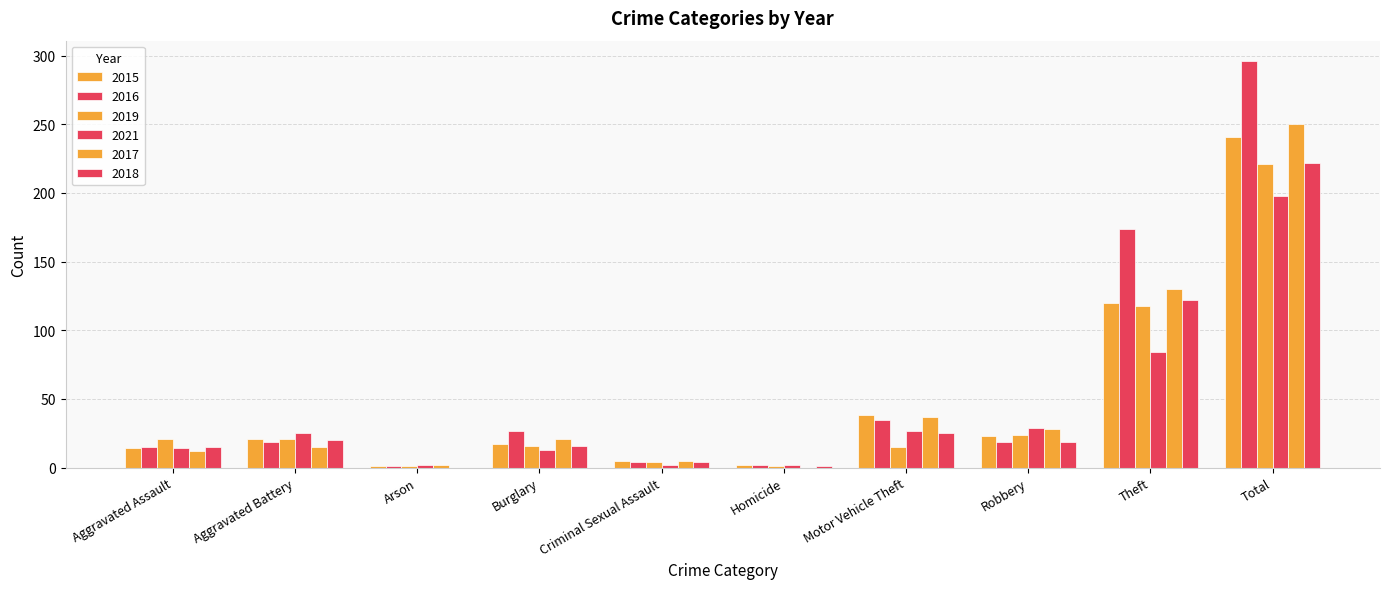

Does the chart contain stacked bars?

No